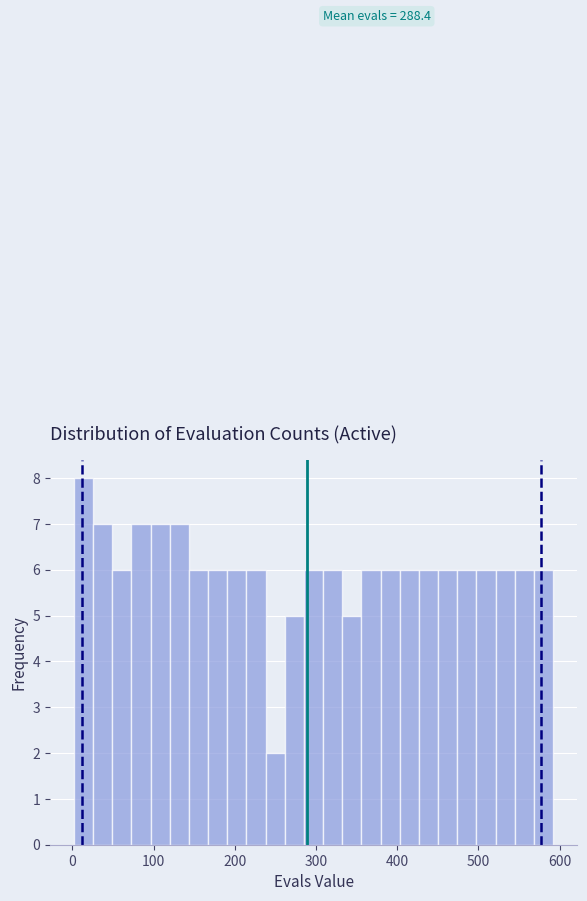

Read against the x-axis, roughly where is the centre of the tallest bar?

10